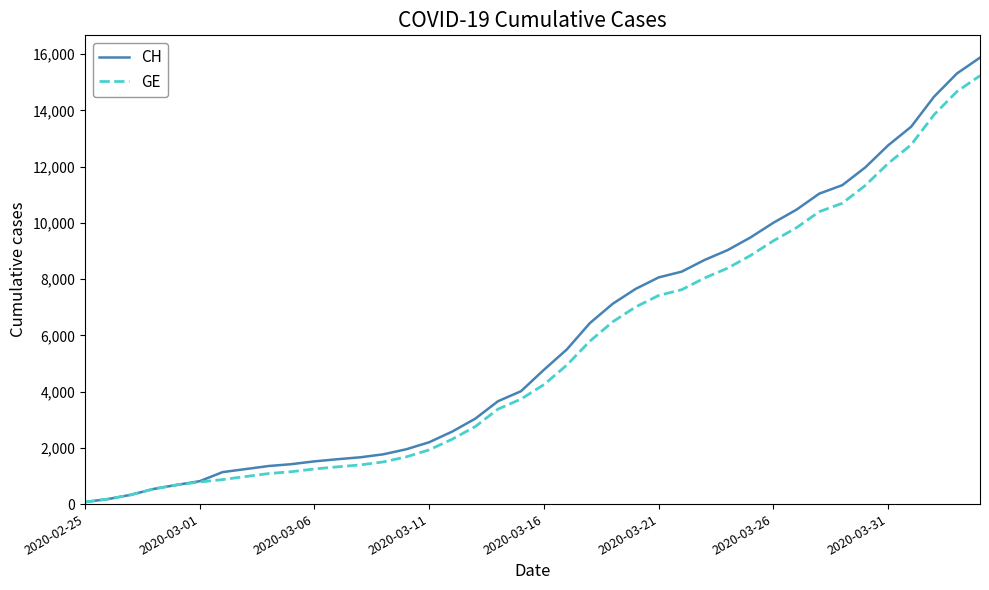

What is the highest value of the CH series?

15875